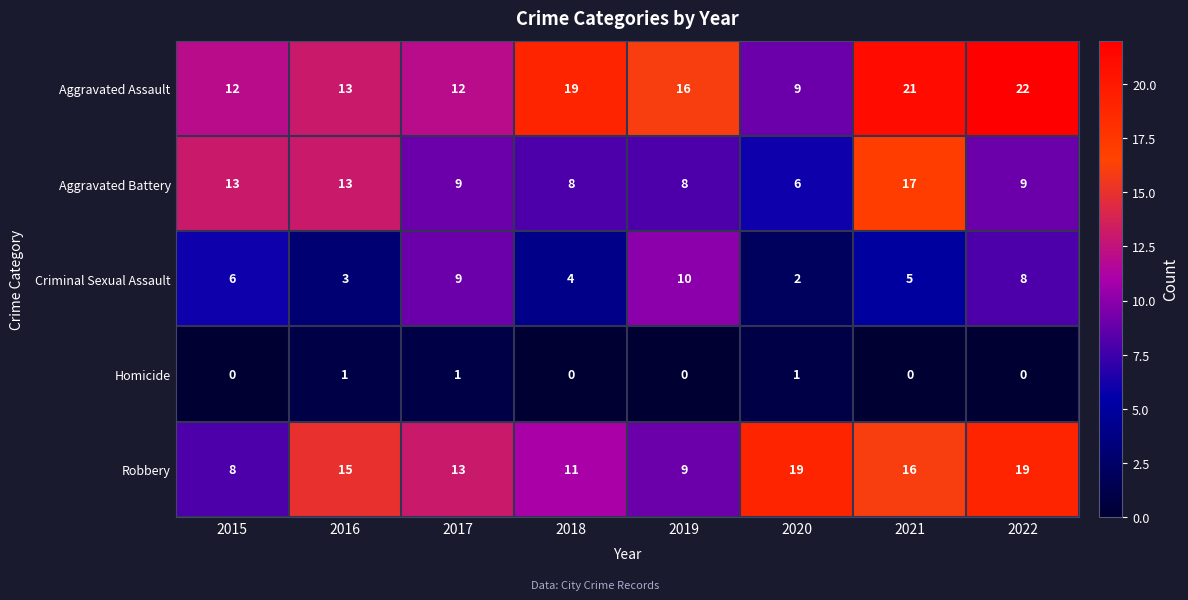

What is the sum of the Robbery values at 2021 and 2019?

25